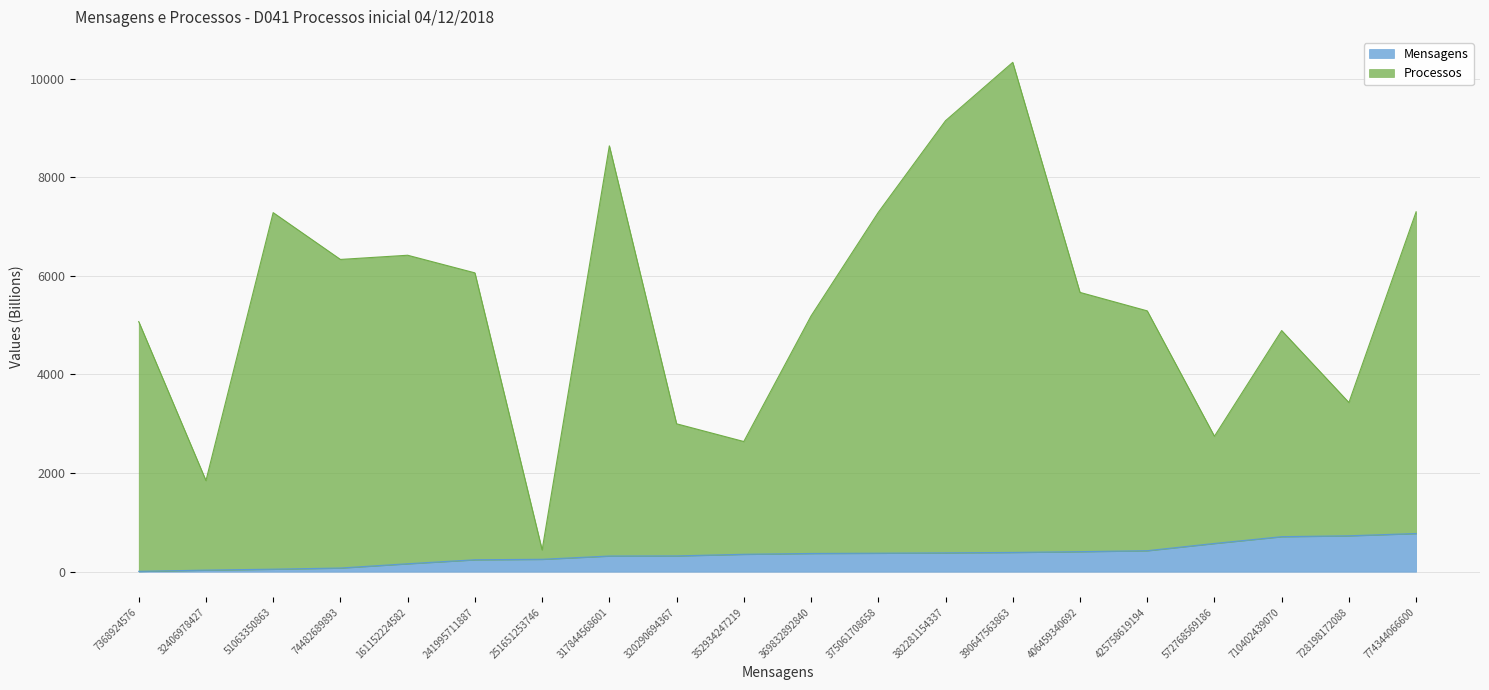

Is the value of Processos at 382281154337 greater than the value of Mensagens at 7368924576?

Yes